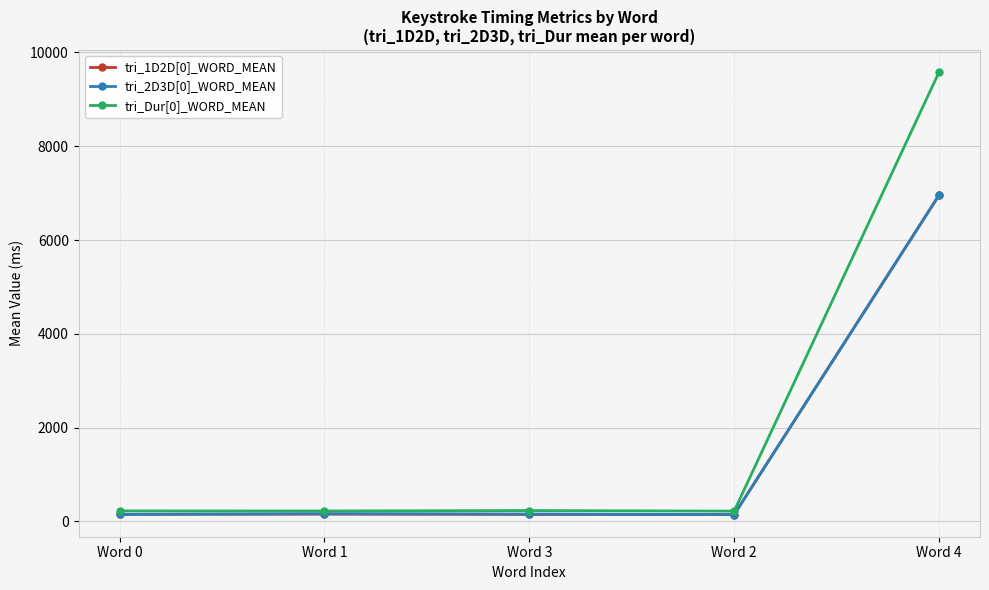

Is the value of tri_1D2D[0]_WORD_MEAN at Word 2 greater than the value of tri_Dur[0]_WORD_MEAN at Word 3?

No